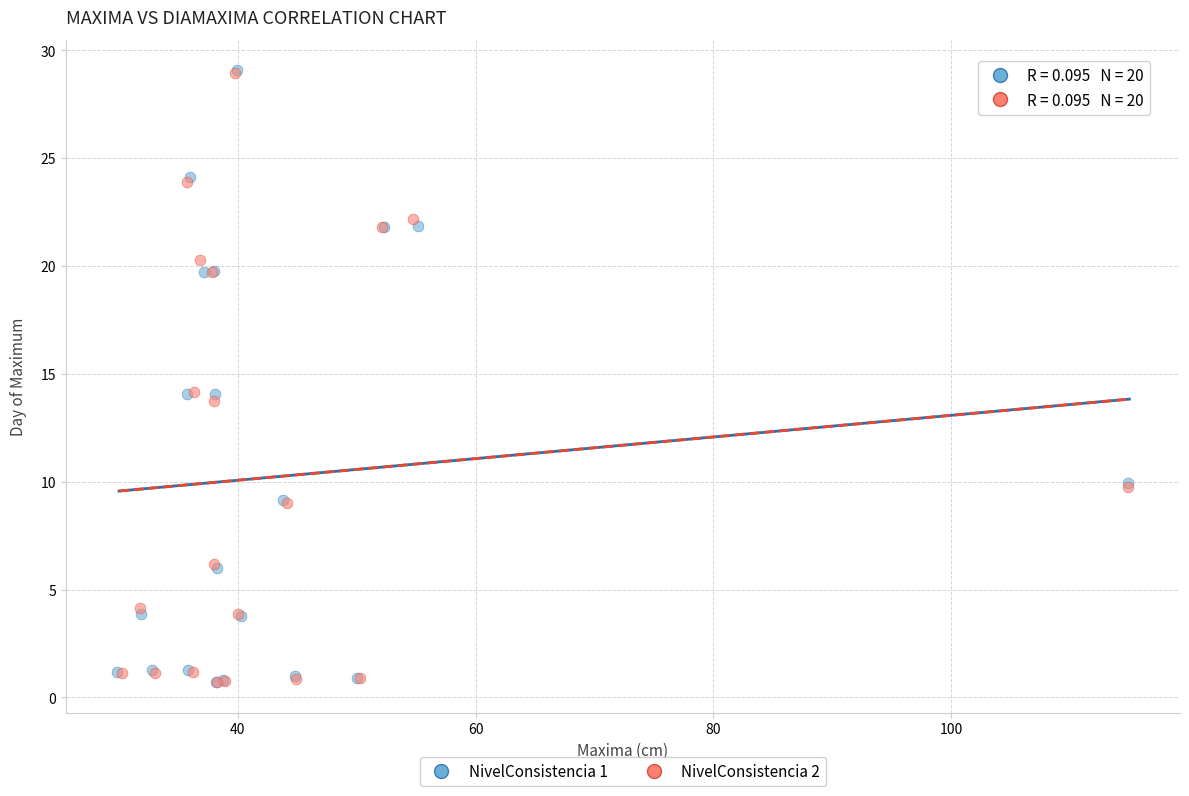

Which series has the largest Y range (max minus min)?

NivelConsistencia 1